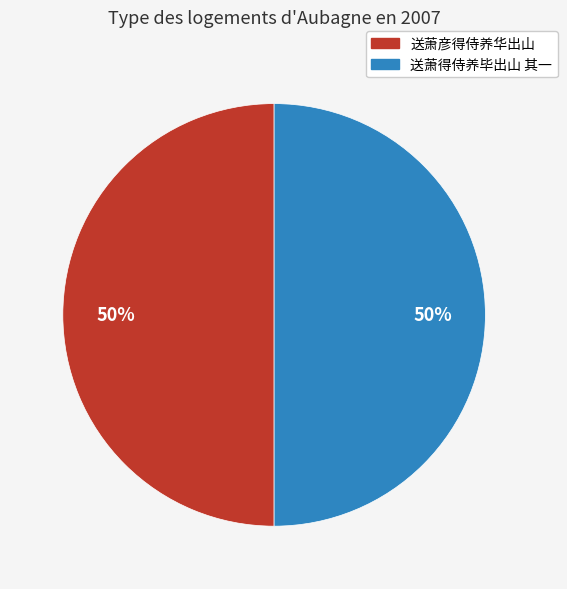

To the nearest percent, what is the average slice percentage?

50%